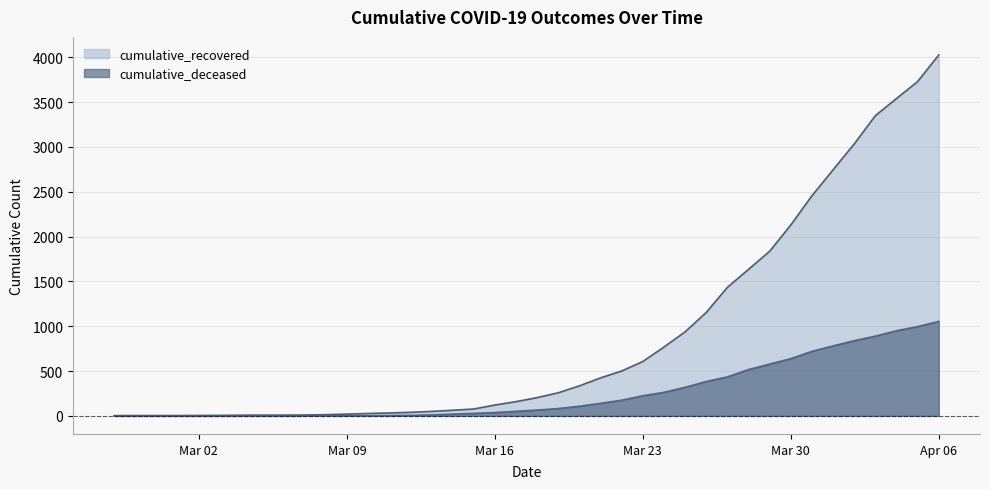

True or false: cumulative_recovered has more than 1 interior local peaks.

False